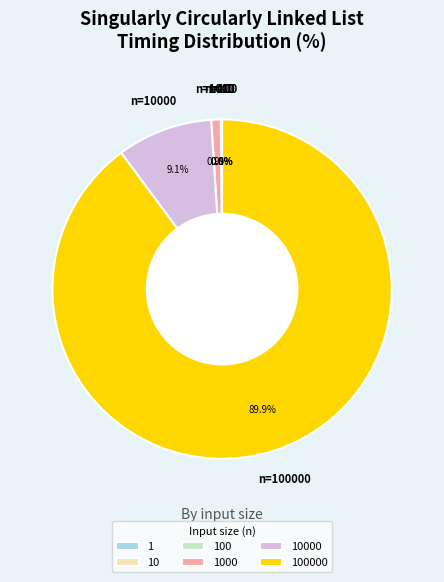

Is there a majority slice in this chart?

Yes